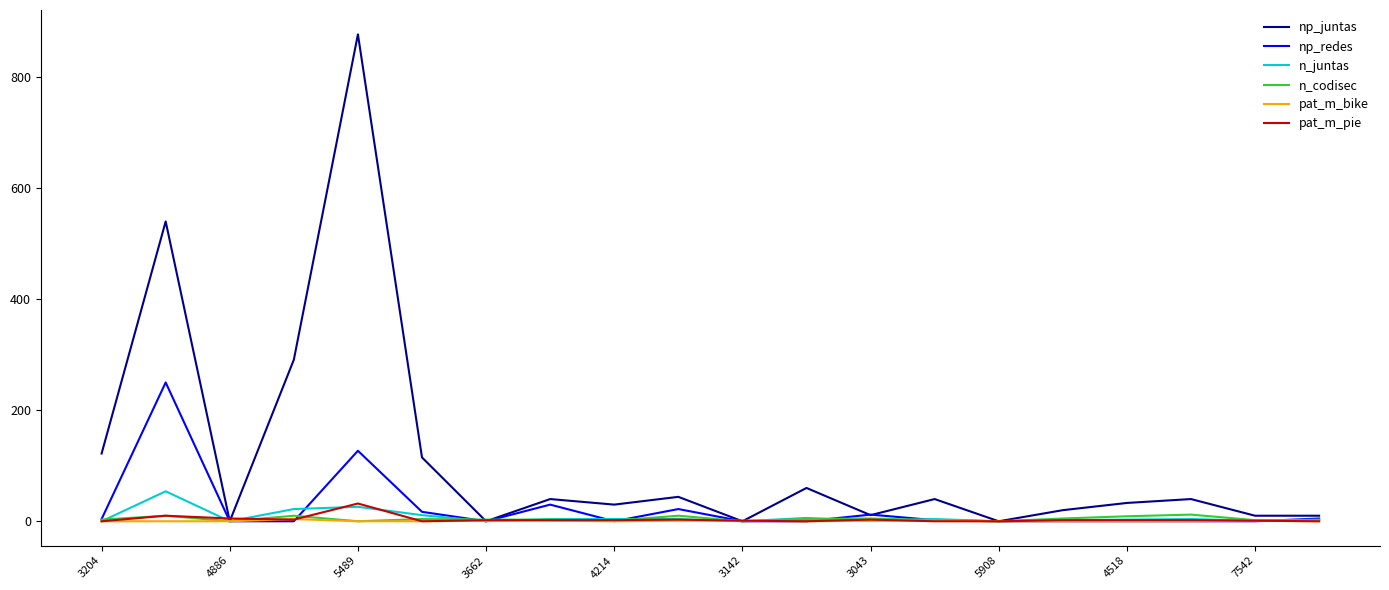

How many values in the np_redes series exceed 0?

9